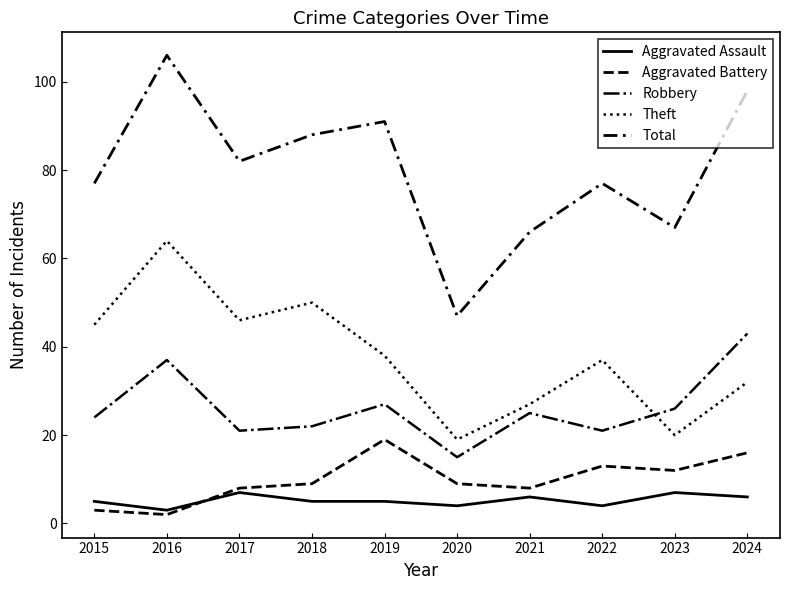

How many lines are shown in the chart?

5